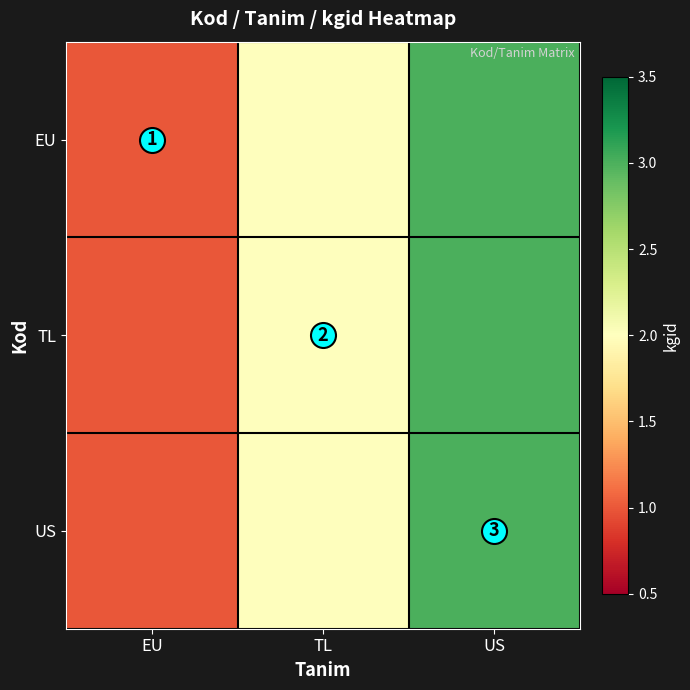

Rank the categories by EU value from lowest to highest.

EU, TL, US